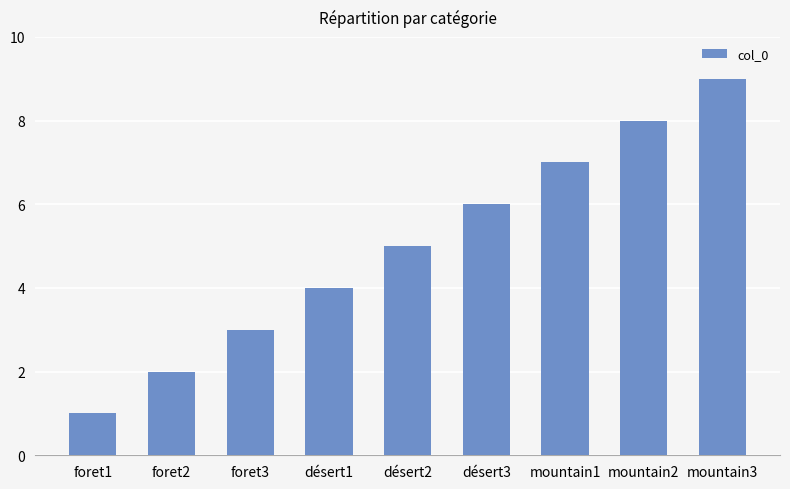

How many bars are there in total?

9